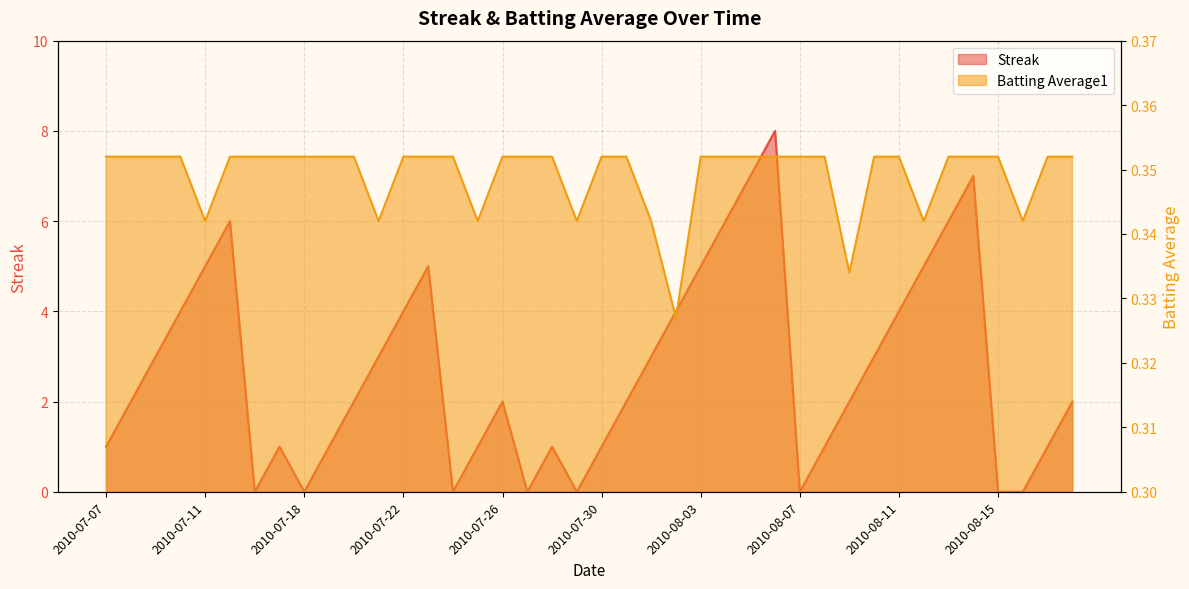

Is it true that Streak equals 3.0 at 2010-08-10?

True